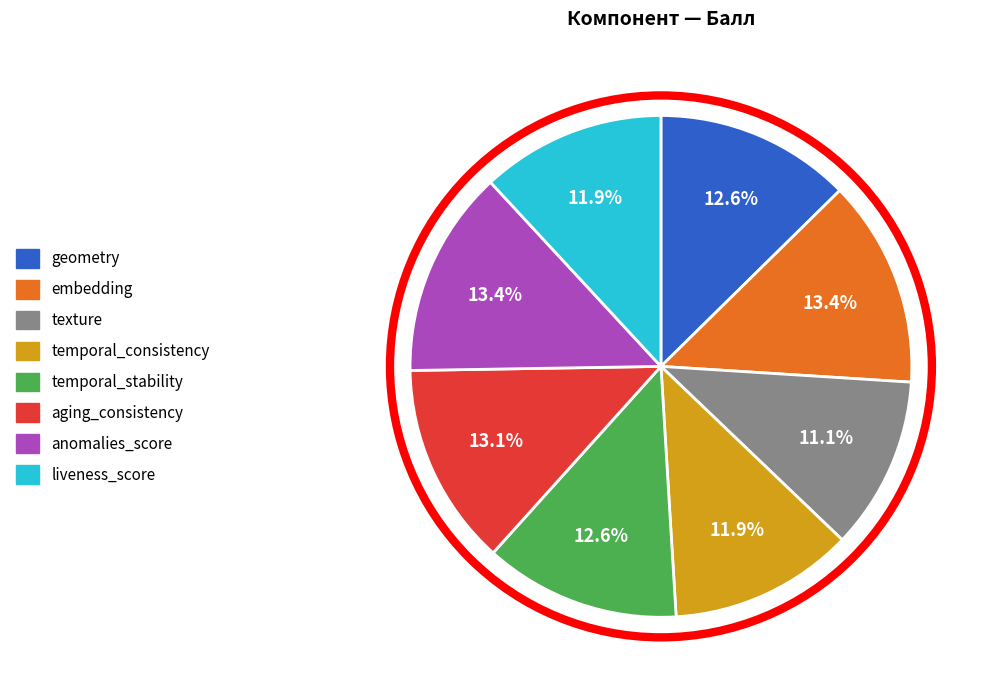

What portion of the pie excludes liveness_score?

88.1%